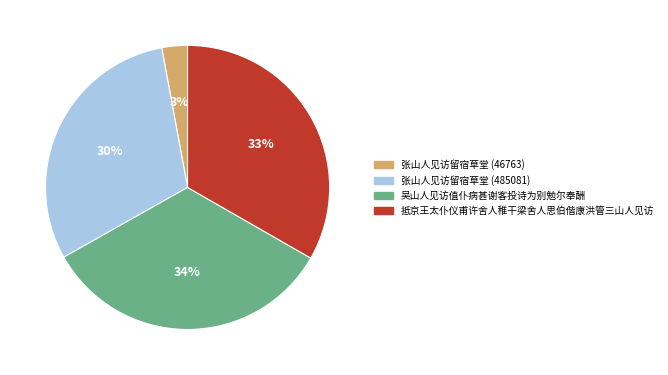

To the nearest percent, what percentage of the pie is 吴山人见访值仆病甚谢客投诗为别勉尔奉酬?

34%